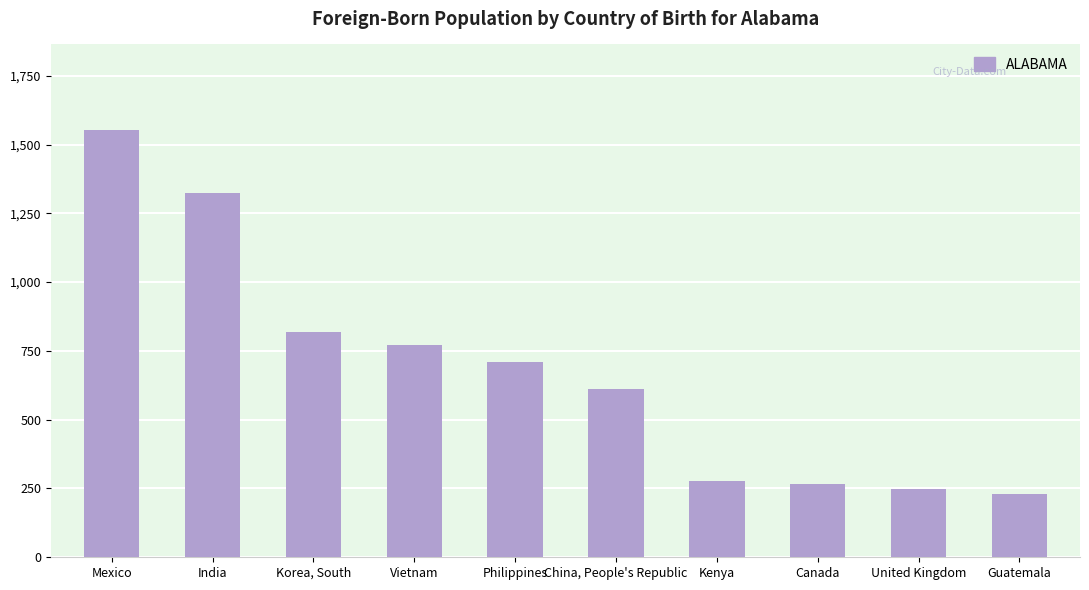

Rank the categories by value from lowest to highest.

Guatemala, United Kingdom, Canada, Kenya, China, People's Republic, Philippines, Vietnam, Korea, South, India, Mexico